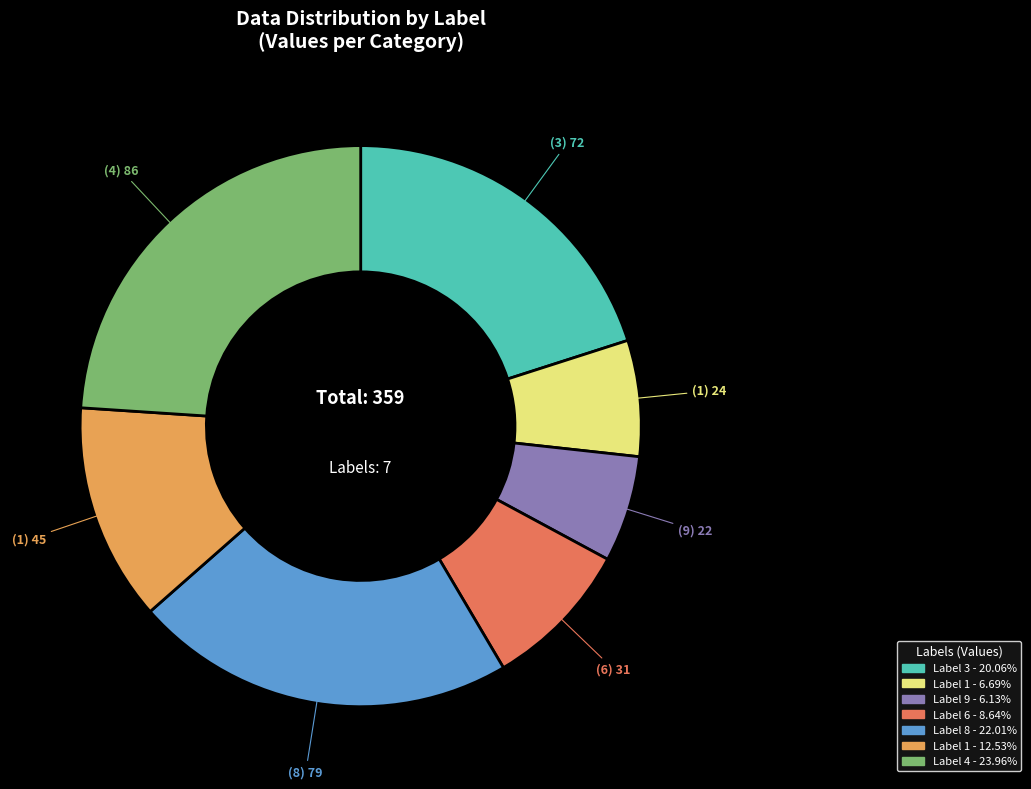

Does any single category account for the majority?

No